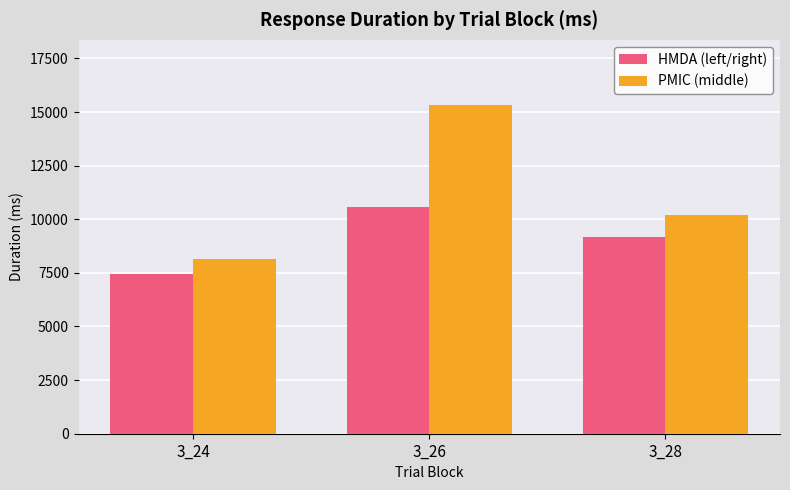

How many values in the HMDA (left/right) series are below 9190?

1